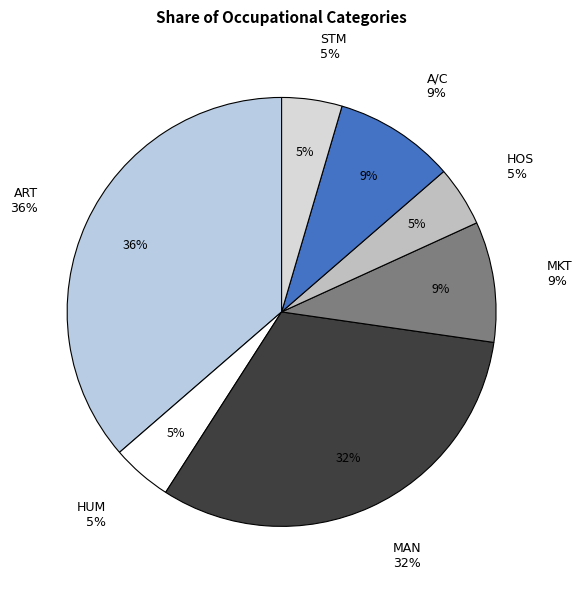

To the nearest percent, what is the combined percentage of MAN and STM?

36%